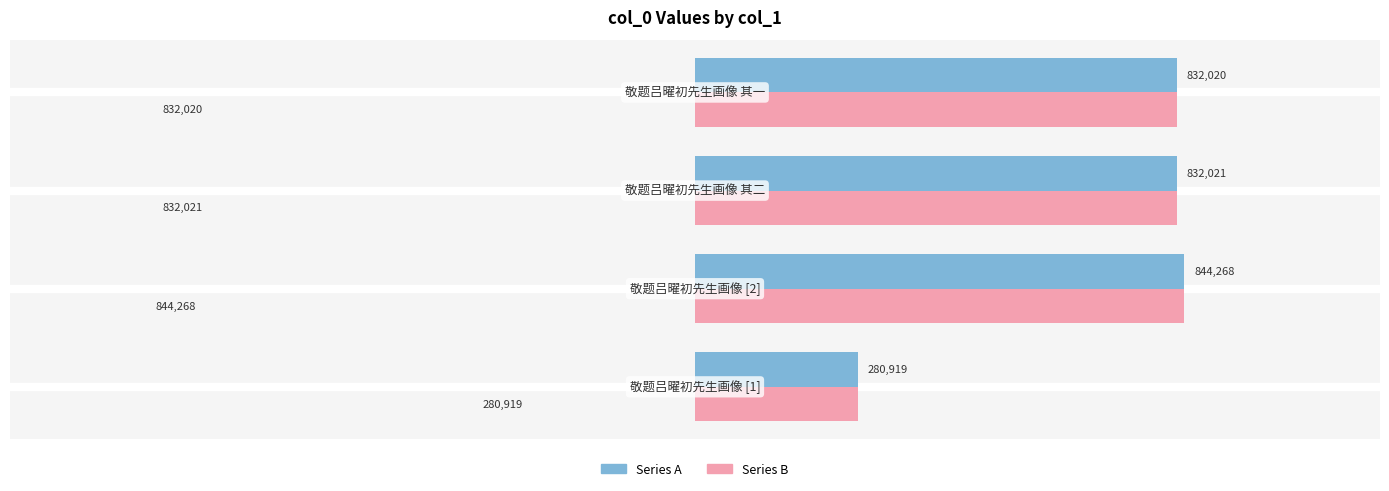

What are all the series names shown in the legend?

Series A, Series B